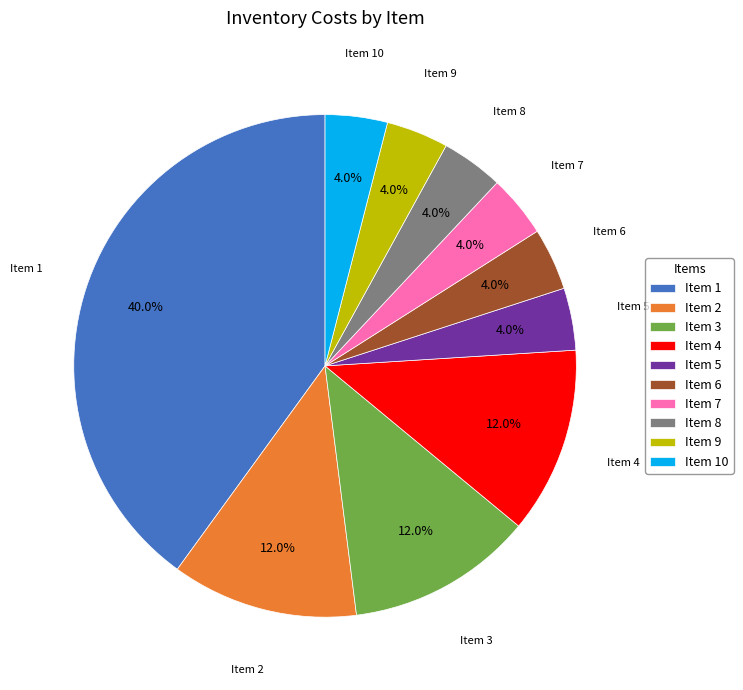

Count the number of slices in the pie.

10